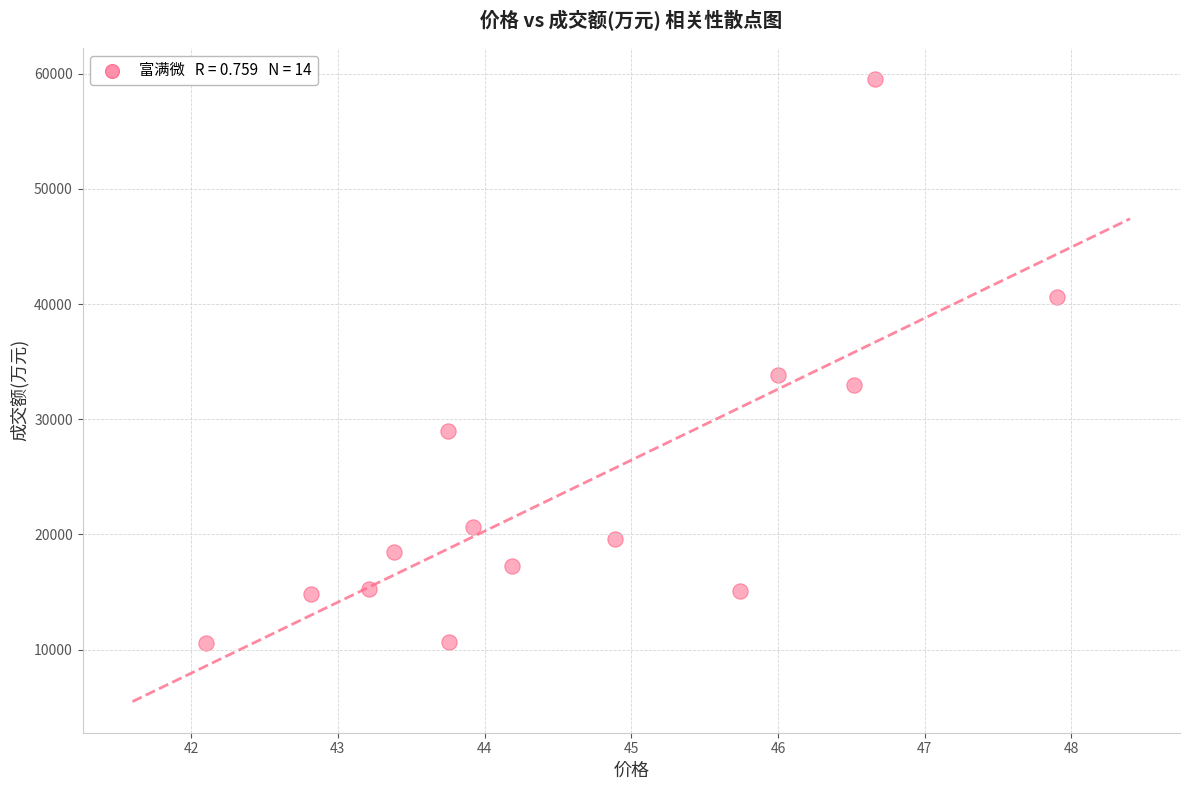

What Y value in the scatter plot is closest to 35073?

33802